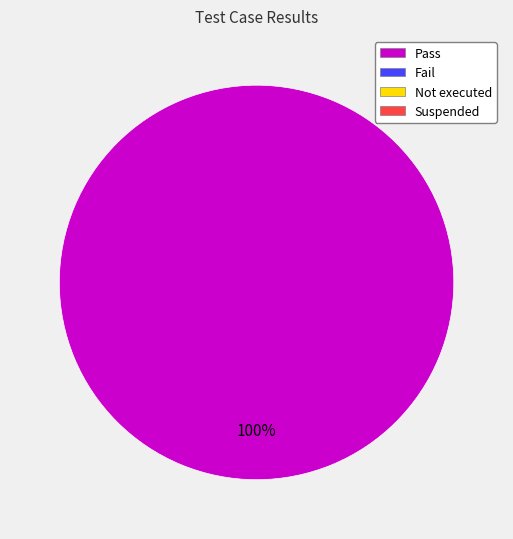

Is there a majority slice in this chart?

Yes